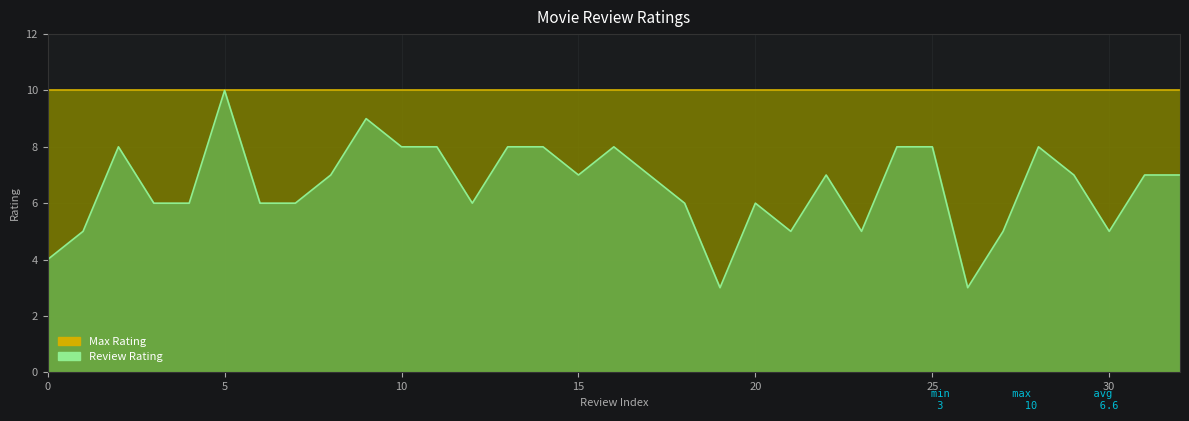

The chart shows a value of 13 at 14. True or false?

False